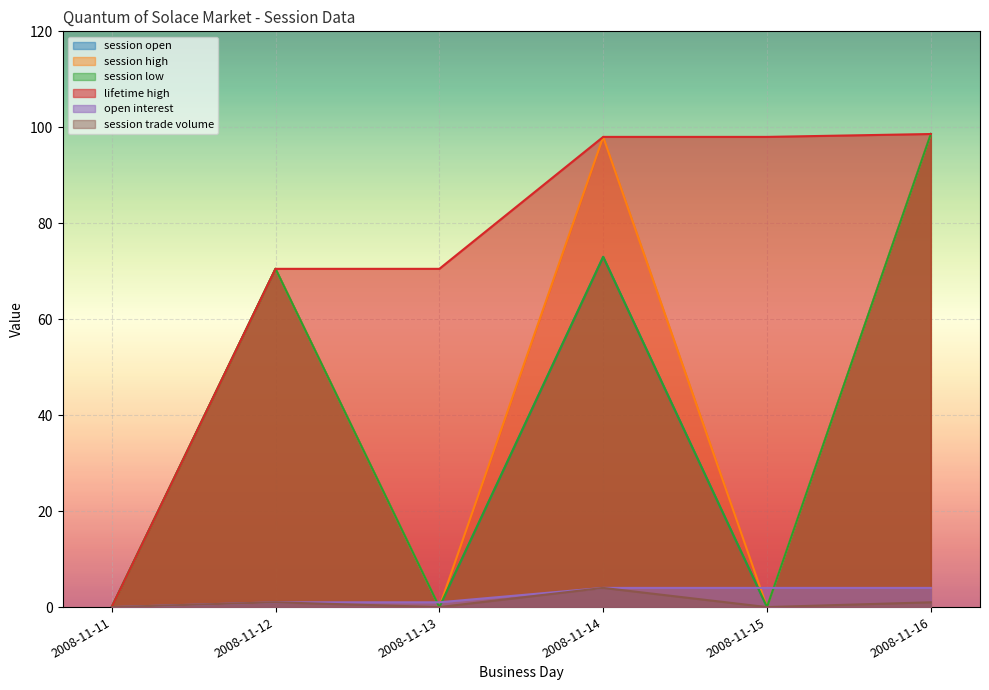

What value does the lifetime high series have at 2008-11-16?

98.6